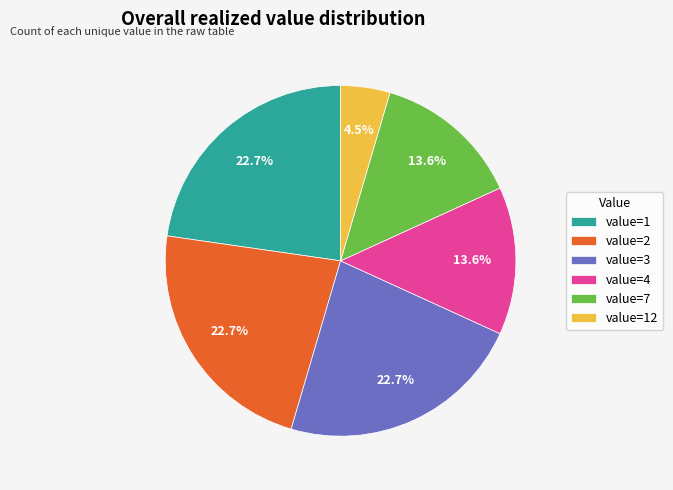

Which category has the smallest portion of the pie?

value=12